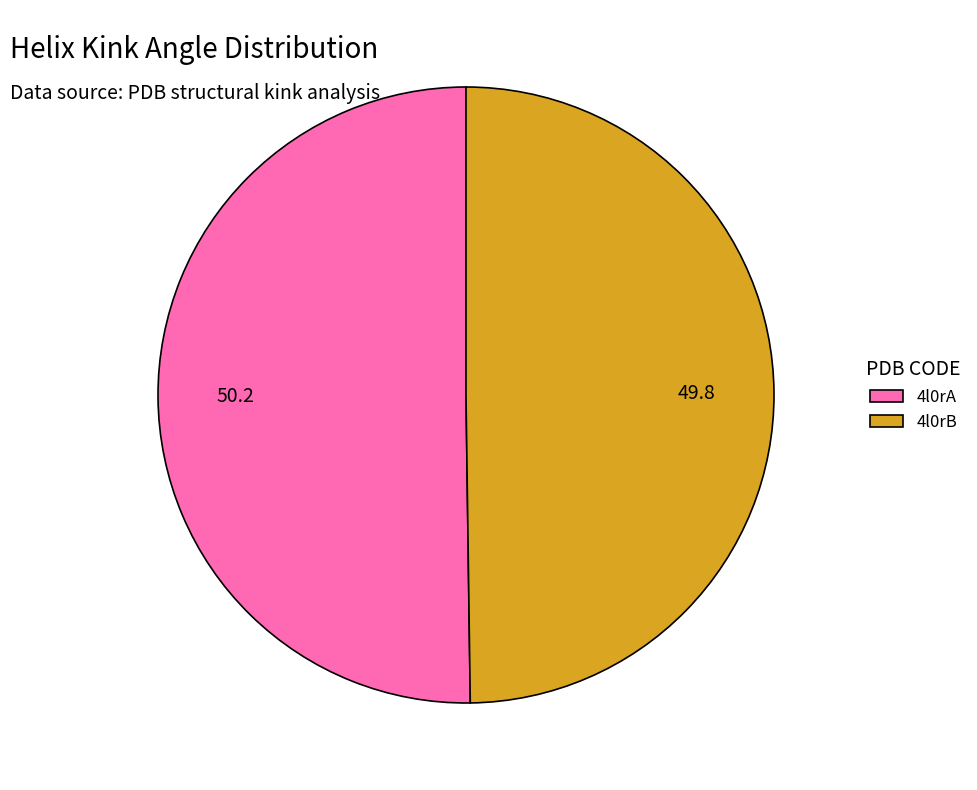

Combined, do 4l0rA and 4l0rB account for over 50%?

Yes